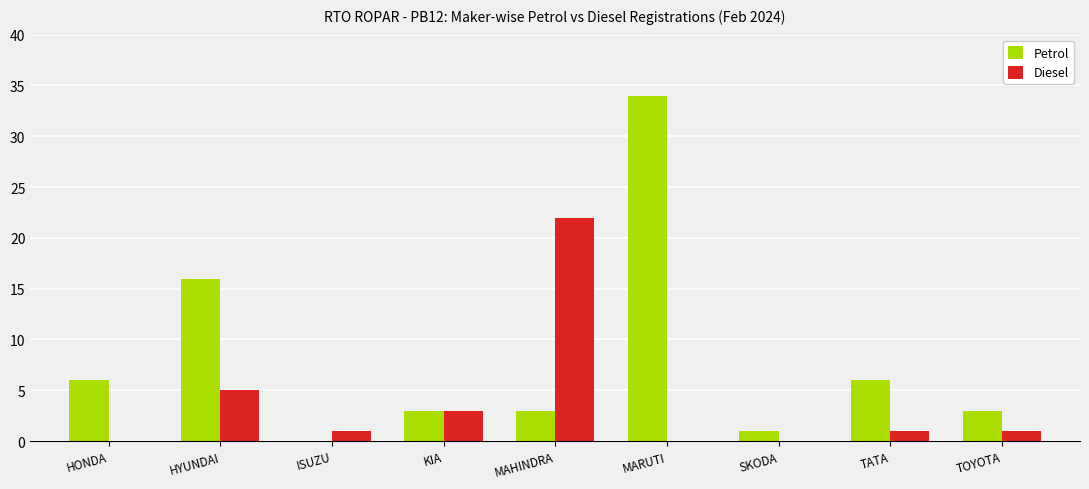

Between MARUTI and SKODA, which series saw the biggest shift?

Petrol